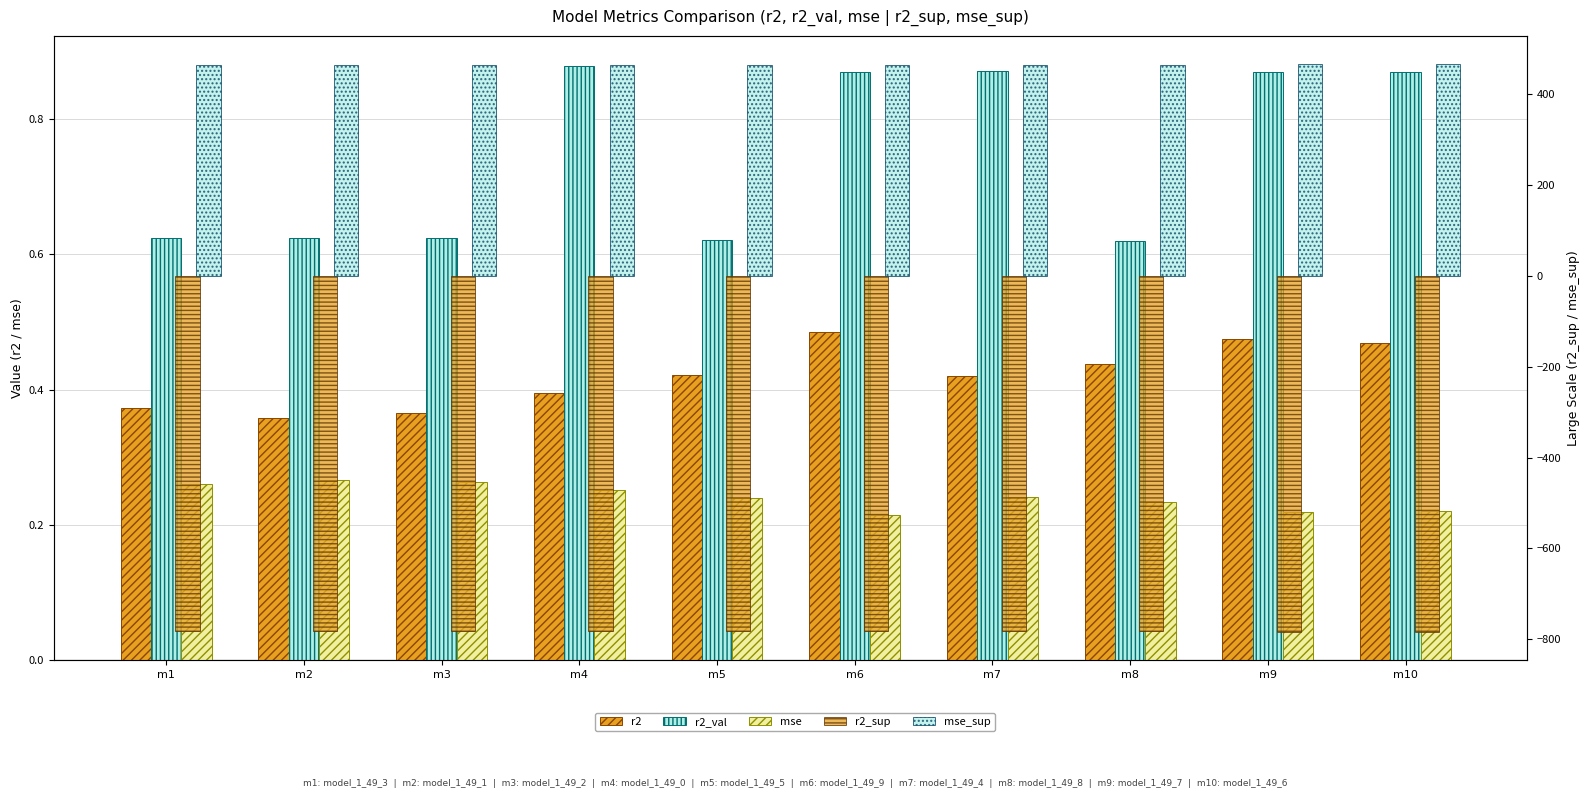

True or false: mse_sup has a value of 272.7 at m8.

False